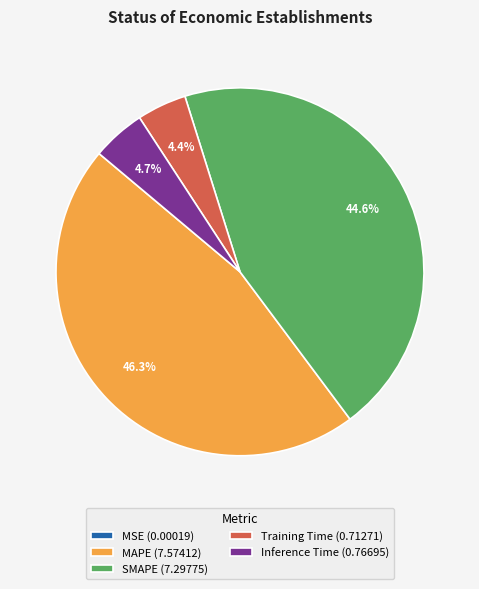

What portion of the pie excludes MAPE?

53.7%